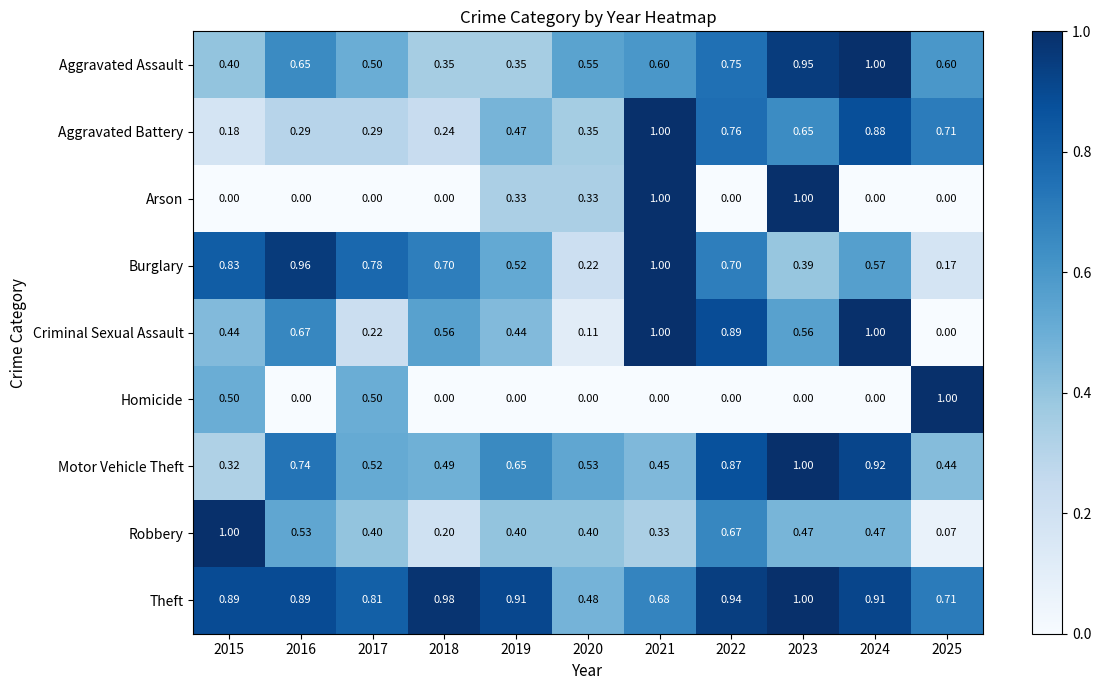

What is the total value across all series at 2021?

6.1